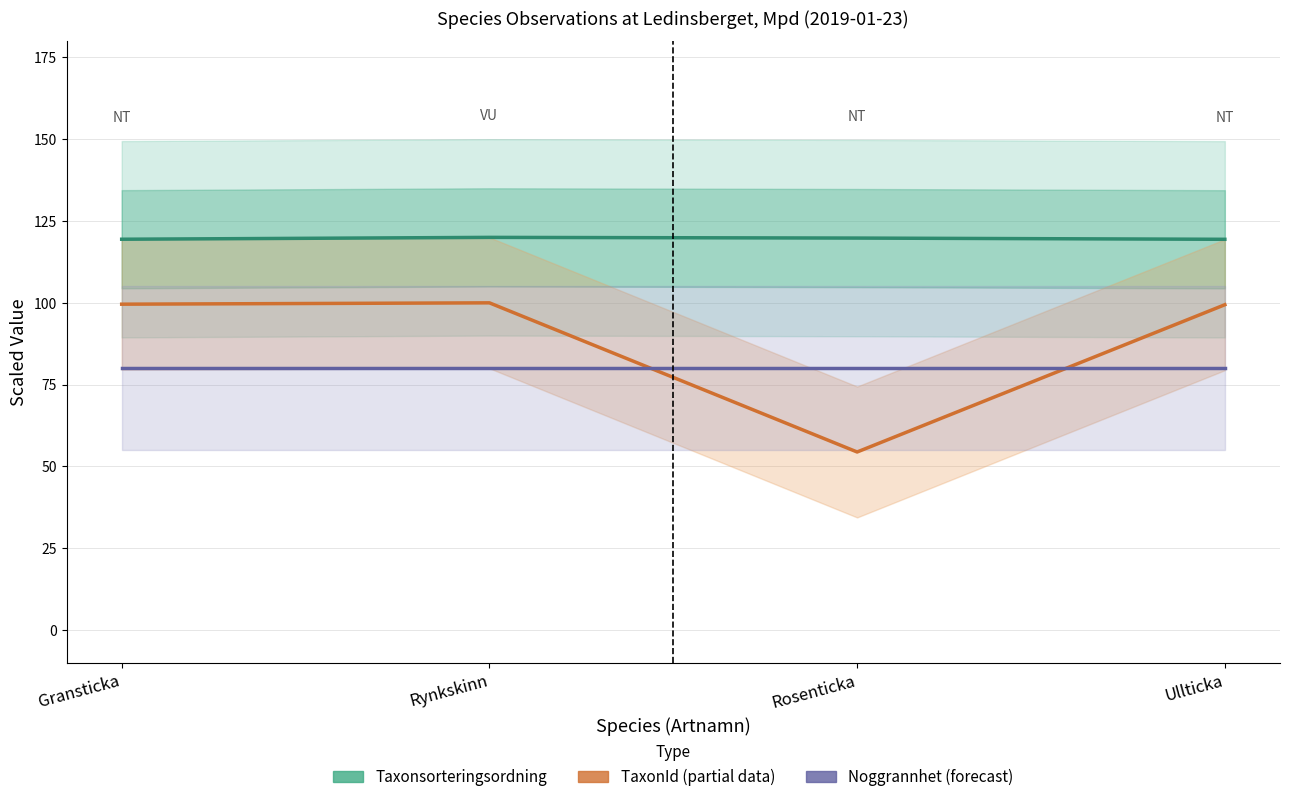

At how many categories does at least one series exceed 70?

4